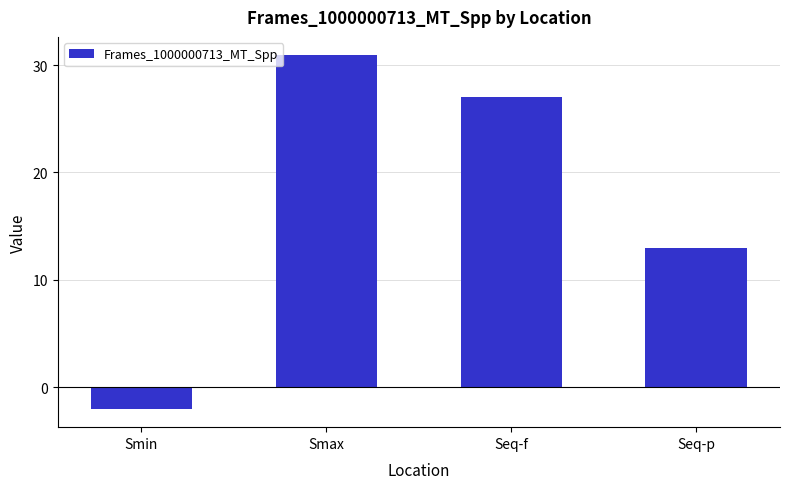

What is the minimum value shown in the chart?

-2.1